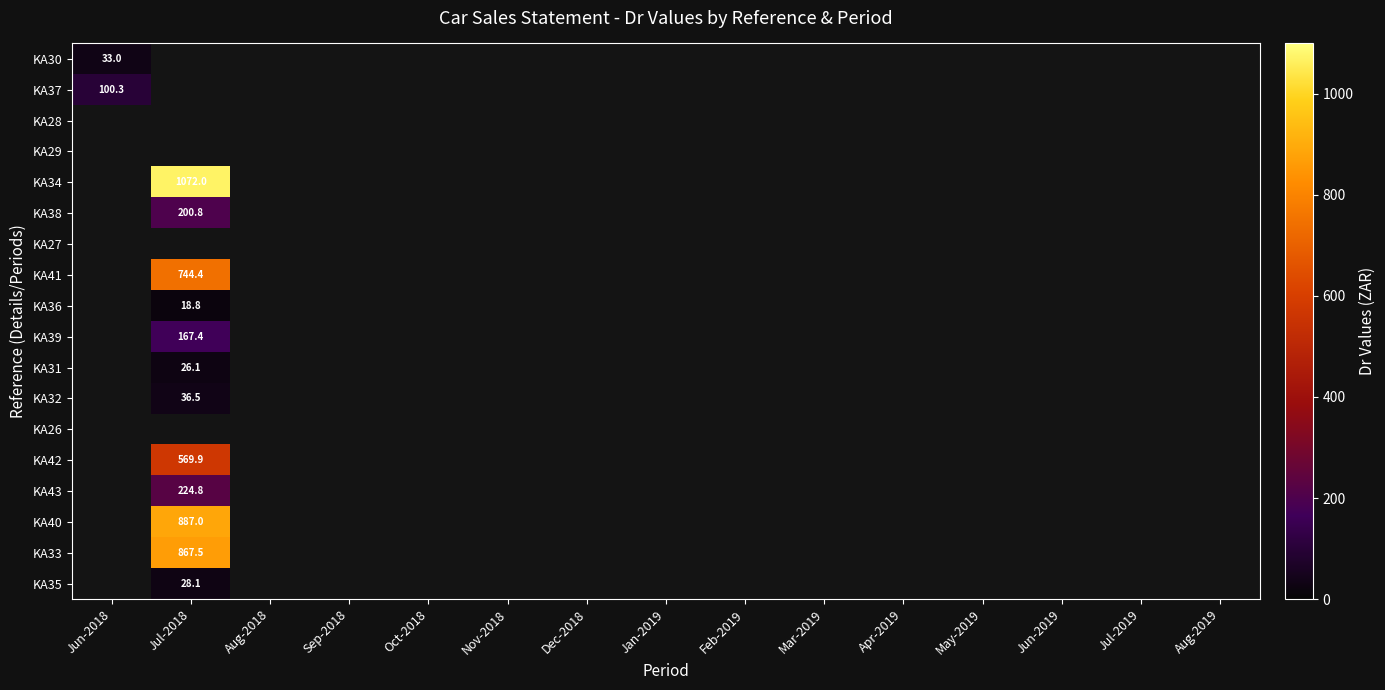

What is the greatest value displayed?

1072.0